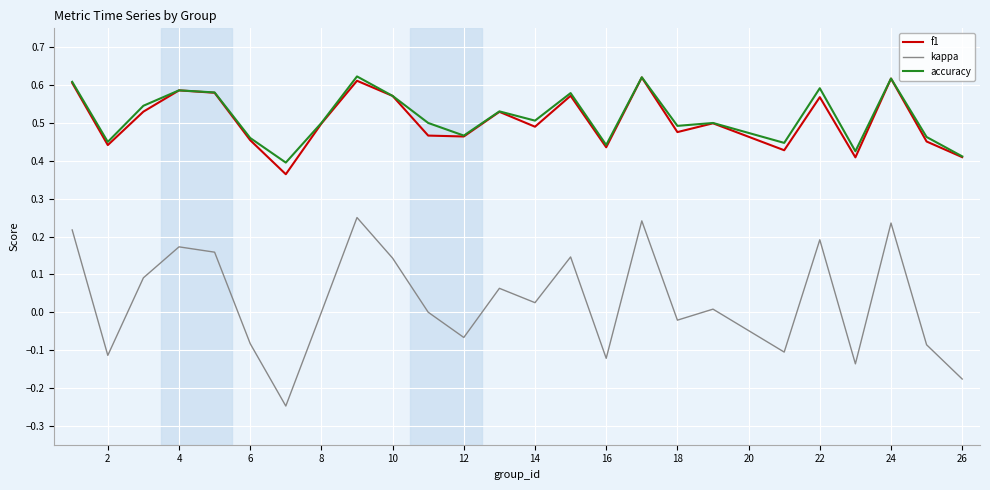

True or false: kappa and accuracy intersect in this chart.

False